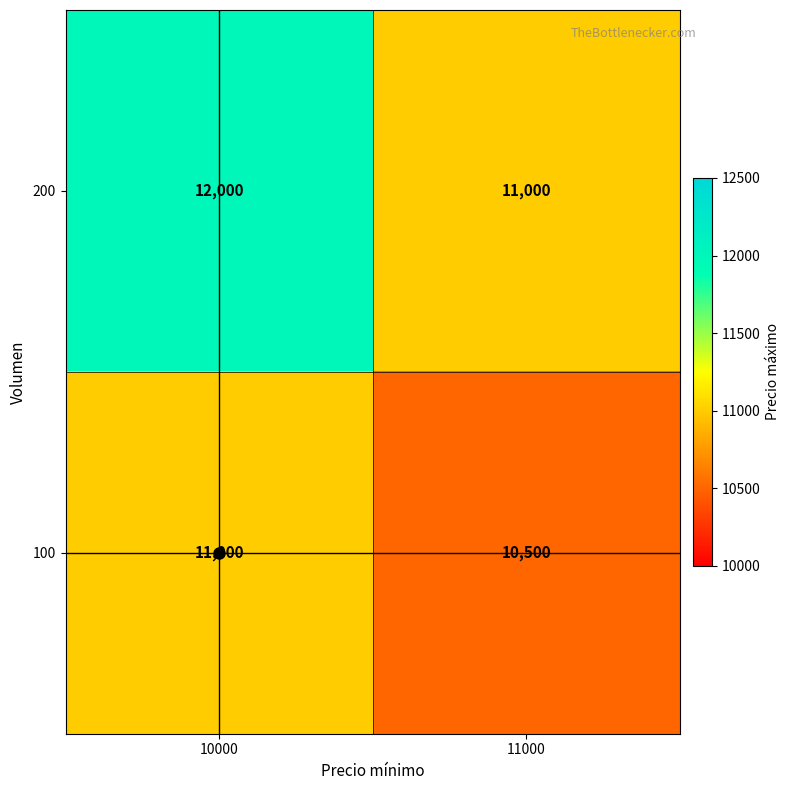

Between 10000 and 11000, which series saw the biggest shift?

200